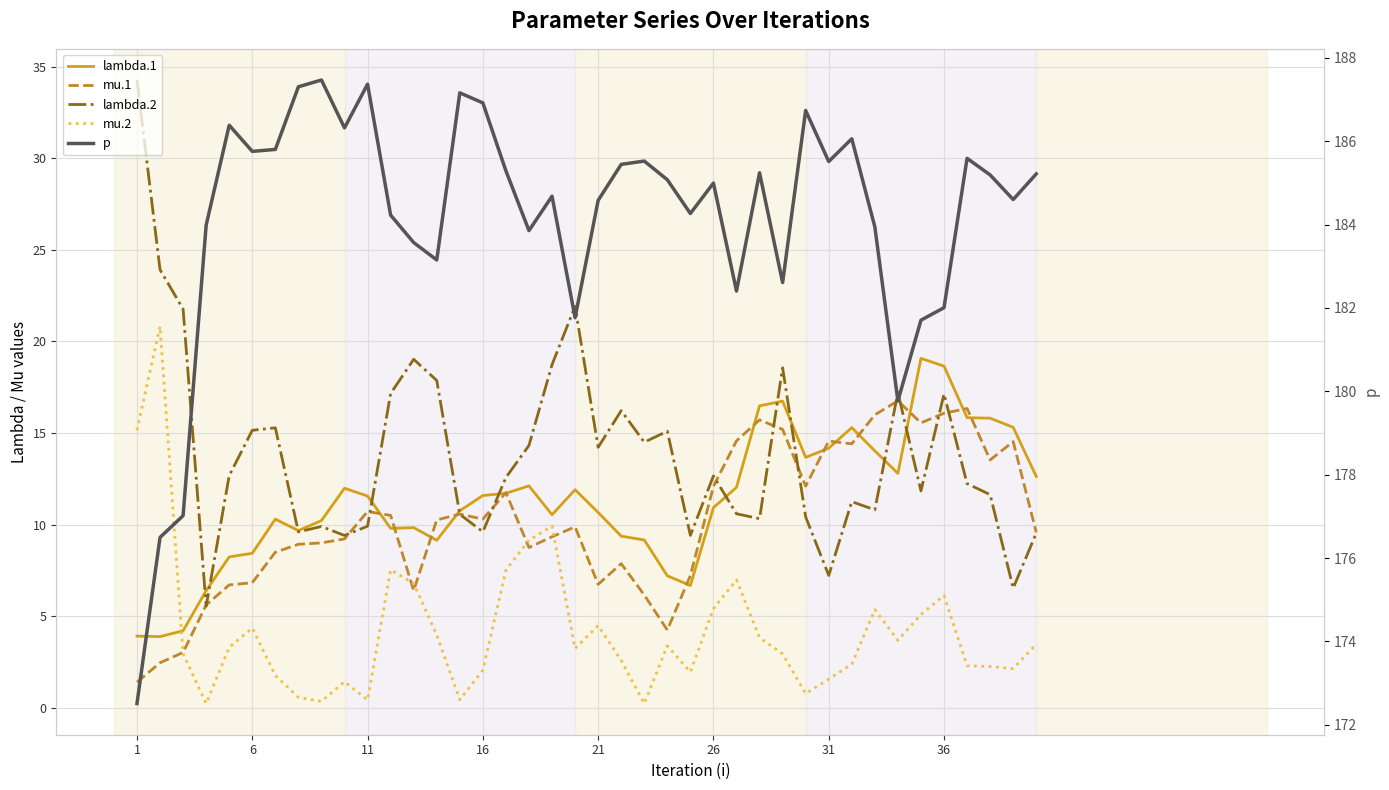

How many series are shown in this chart?

5